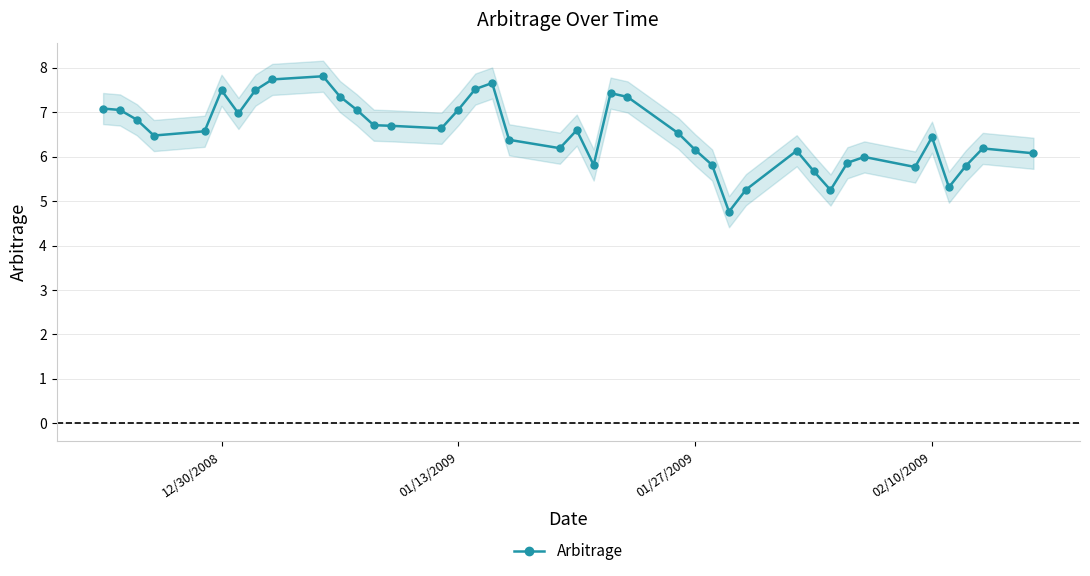

What is the maximum value for Arbitrage?

7.8